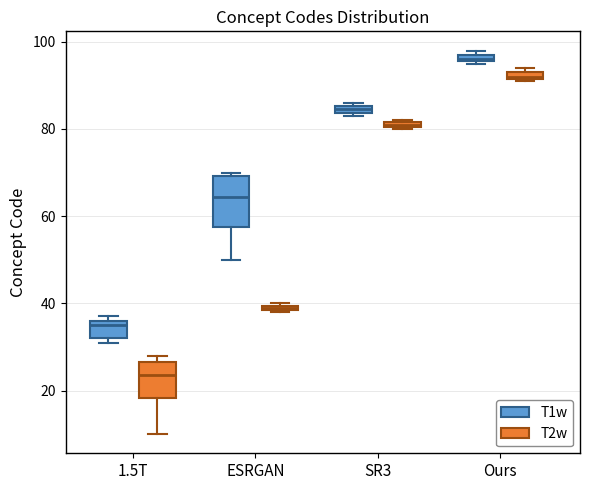

Which box has the highest median line?

Ours (T1w)